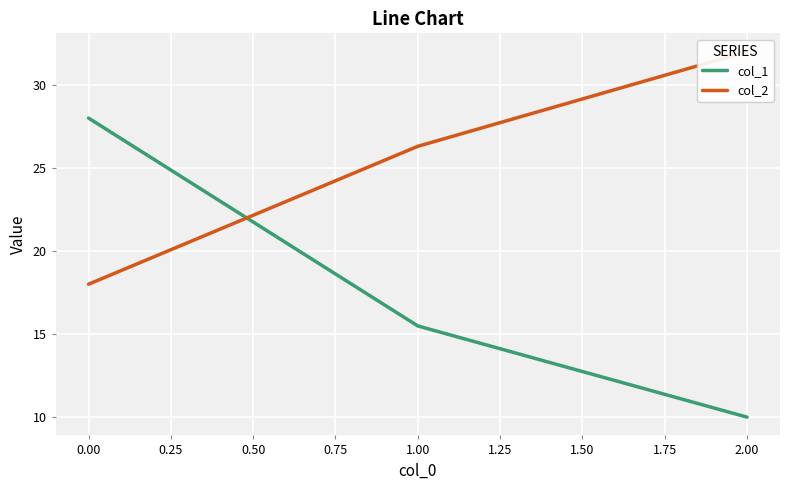

At how many categories does at least one series exceed 30?

1